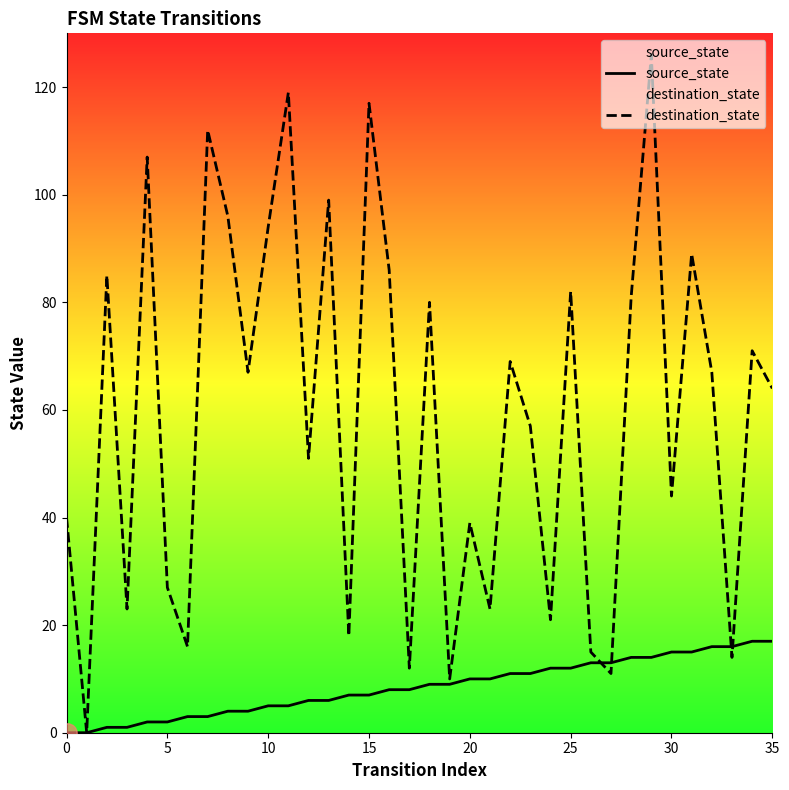

What is the sum of the source_state values at 31 and 19?

24